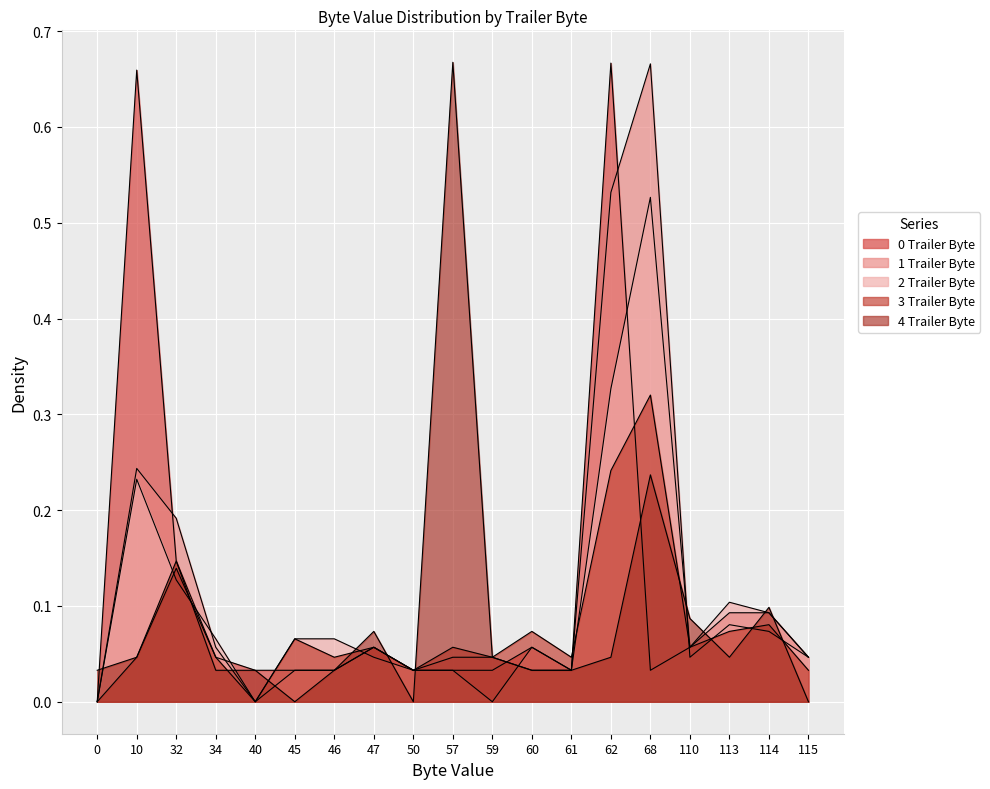

At which category is the sum across all series the highest?

62